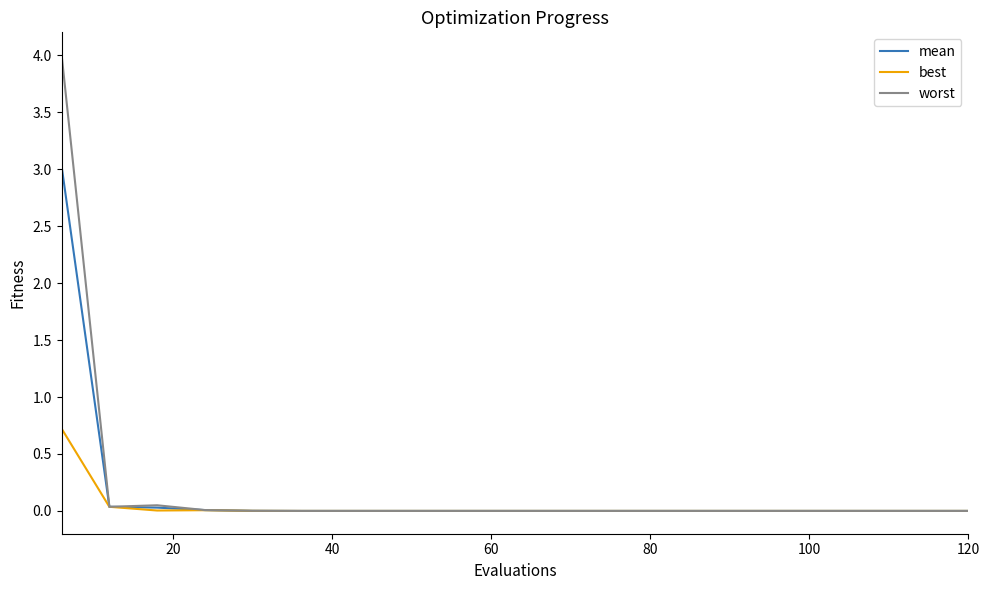

Rank the series by their maximum value, from lowest to highest.

best, mean, worst